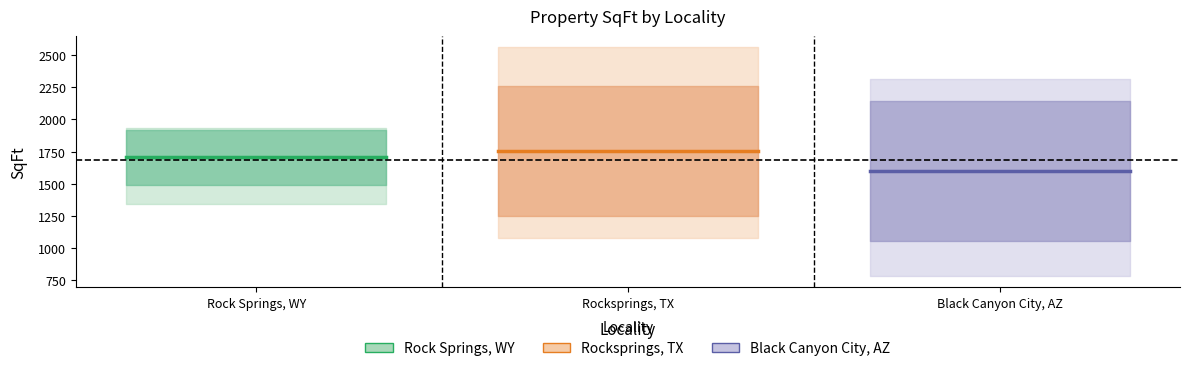

Rank the series by their maximum value, from lowest to highest.

Black Canyon City, AZ, Rock Springs, WY, Rocksprings, TX